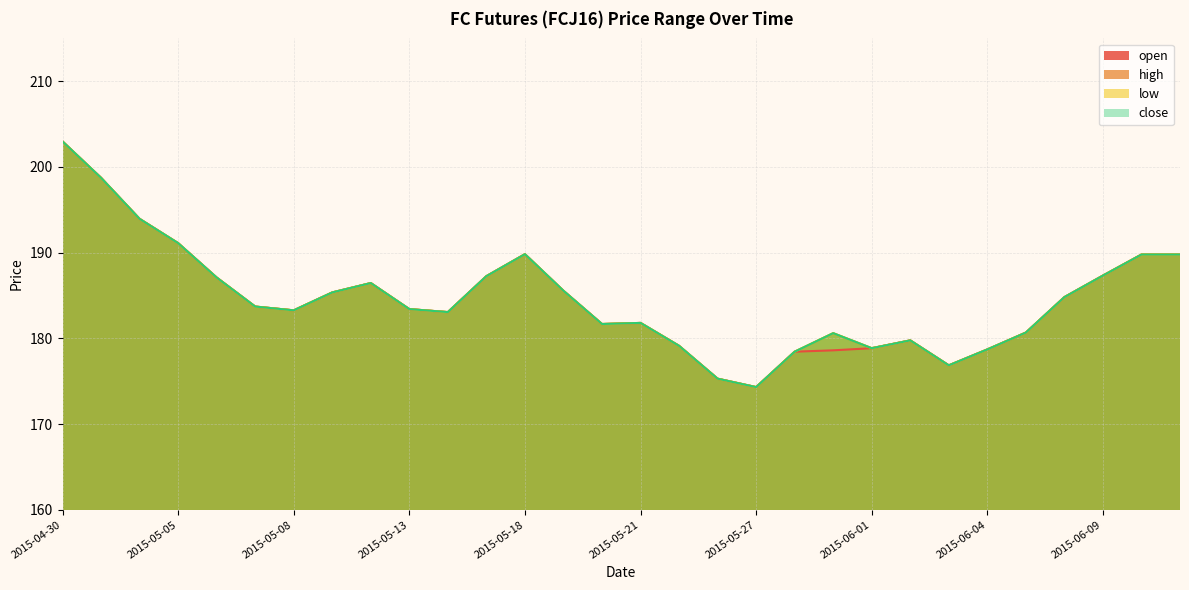

True or false: low and close intersect in this chart.

False